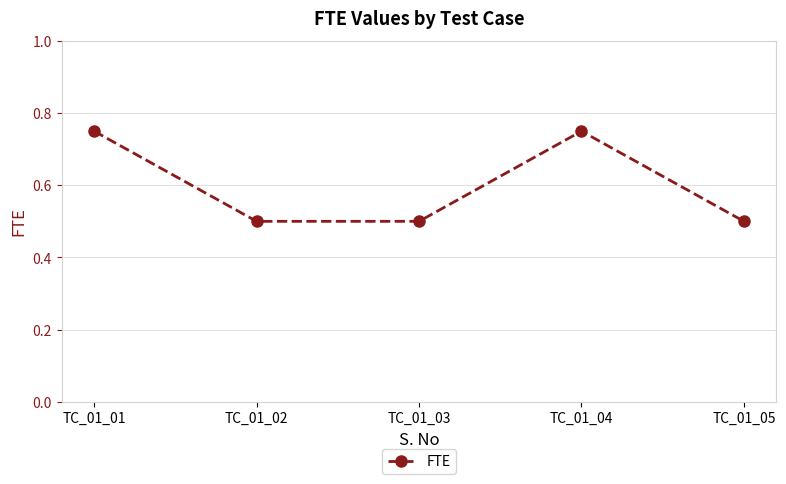

Count the number of data series in this chart.

1